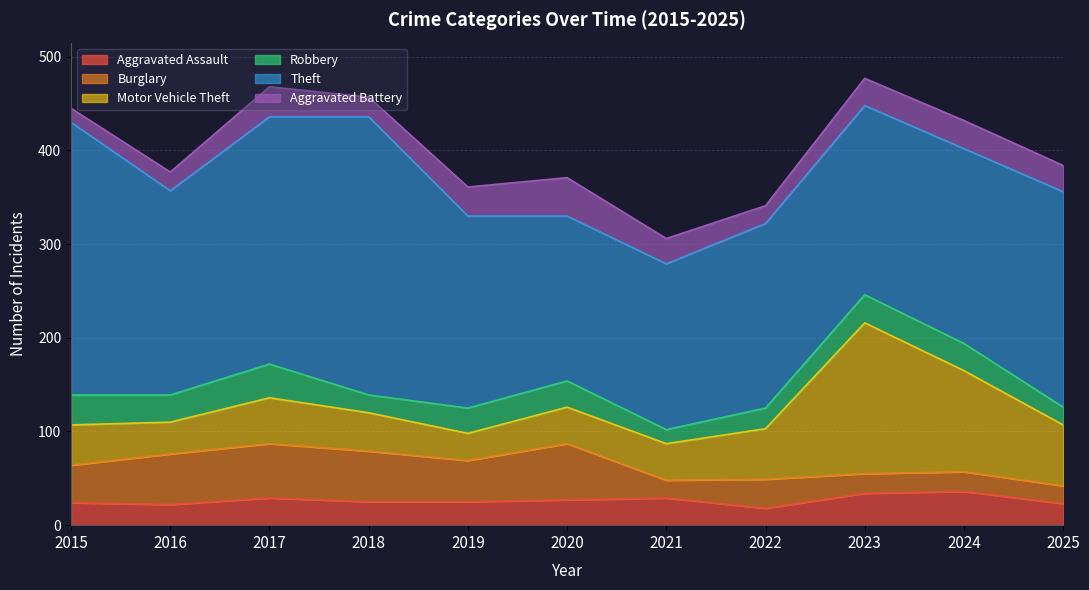

What is the difference between the highest and lowest values at 2015?

276